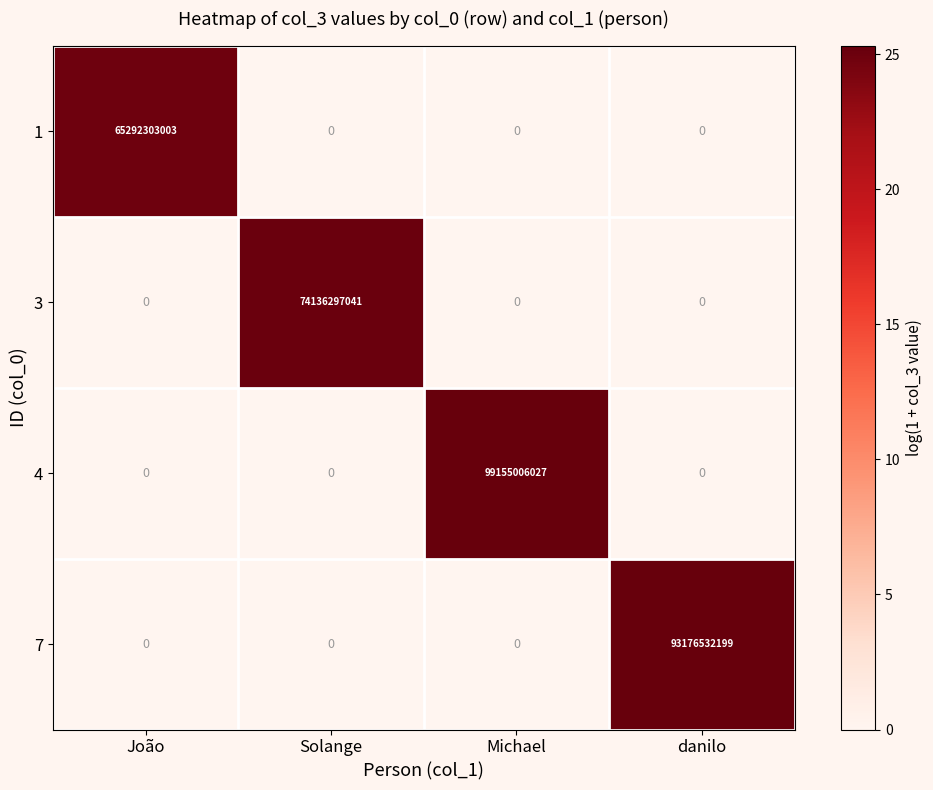

How many positive values does the 1 series have?

1